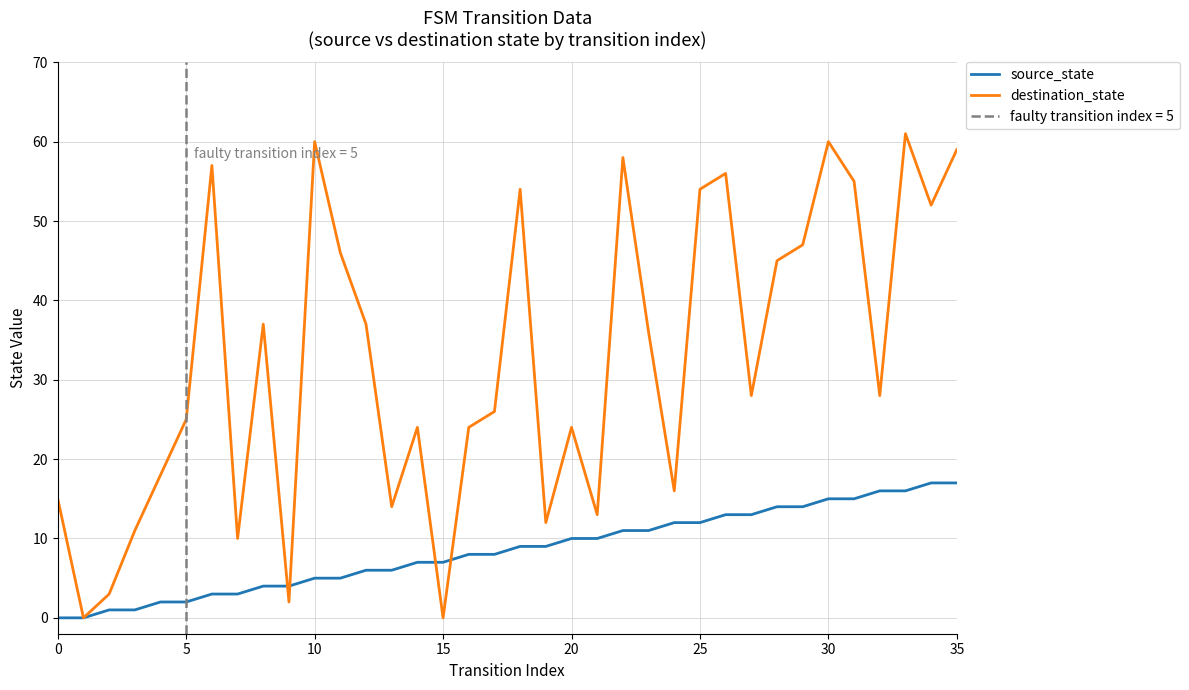

Count the number of categories in the chart.

36